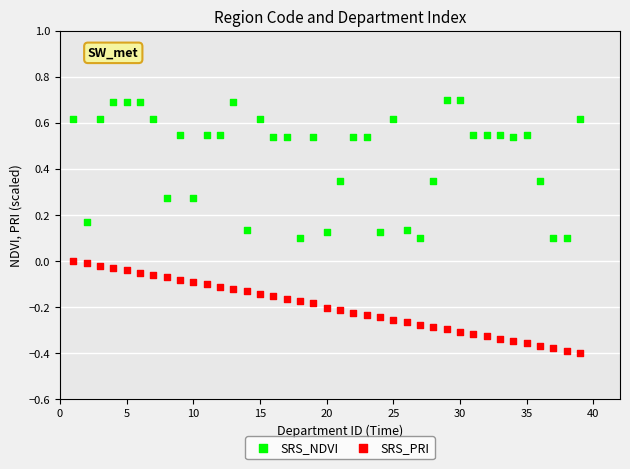

Which series reaches the minimum Y coordinate?

SRS_PRI